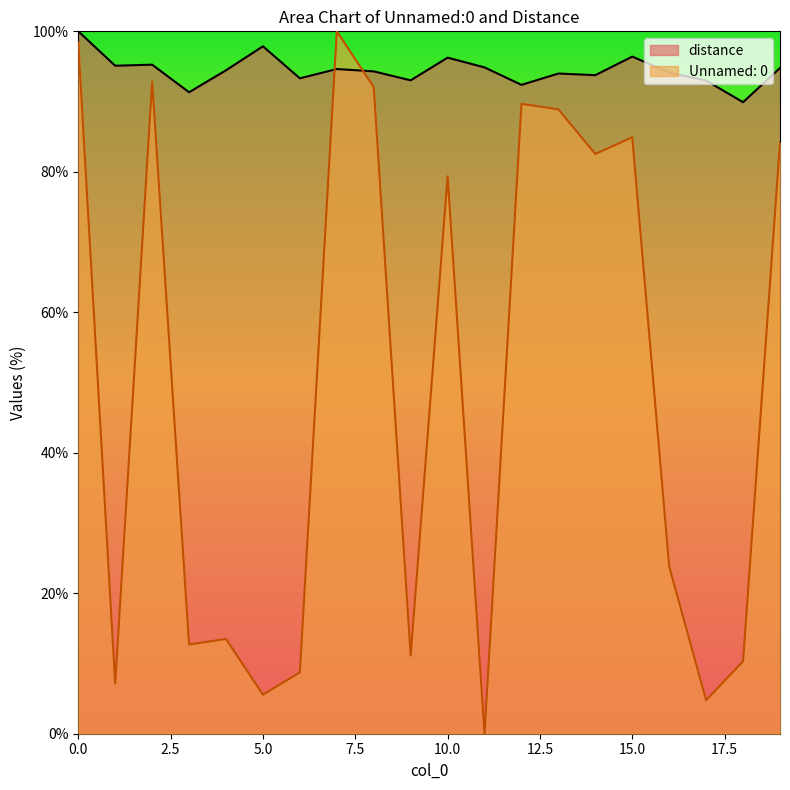

How many lines are shown in the chart?

2